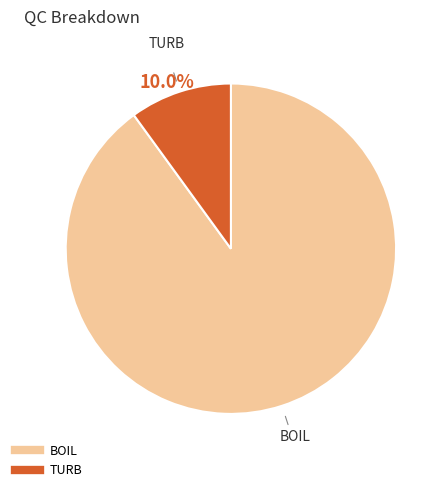

What is the smallest slice in the pie chart?

TURB